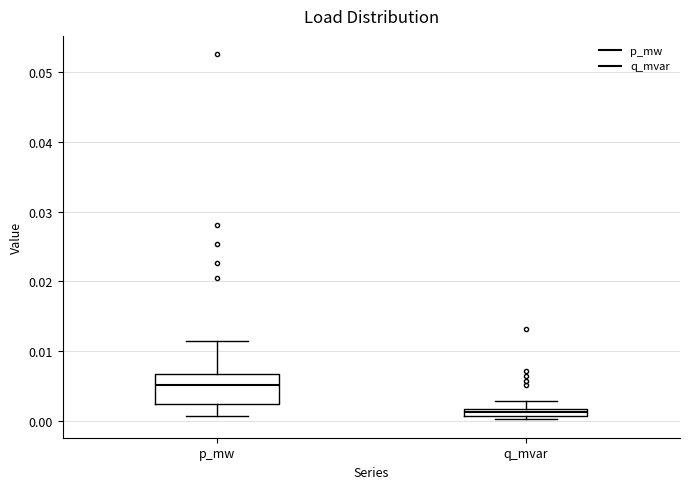

Which box is the tallest, from its lower edge to its upper edge?

p_mw